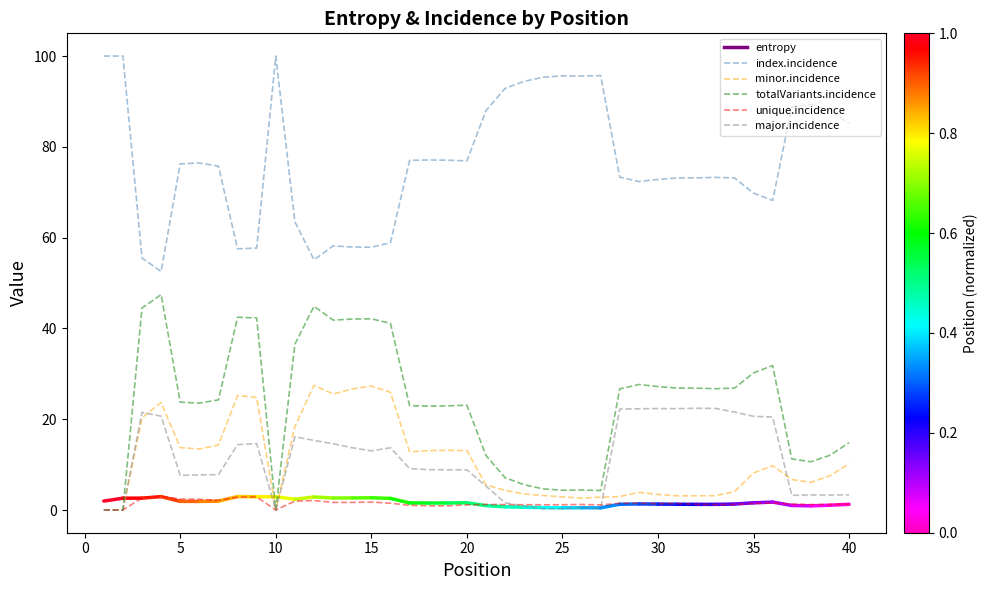

List the series in order of their peak value, highest first.

index.incidence, totalVariants.incidence, minor.incidence, major.incidence, unique.incidence